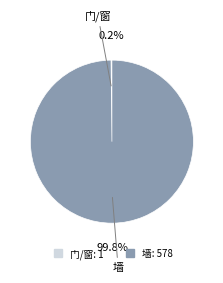

What is the largest slice in the pie chart?

墙